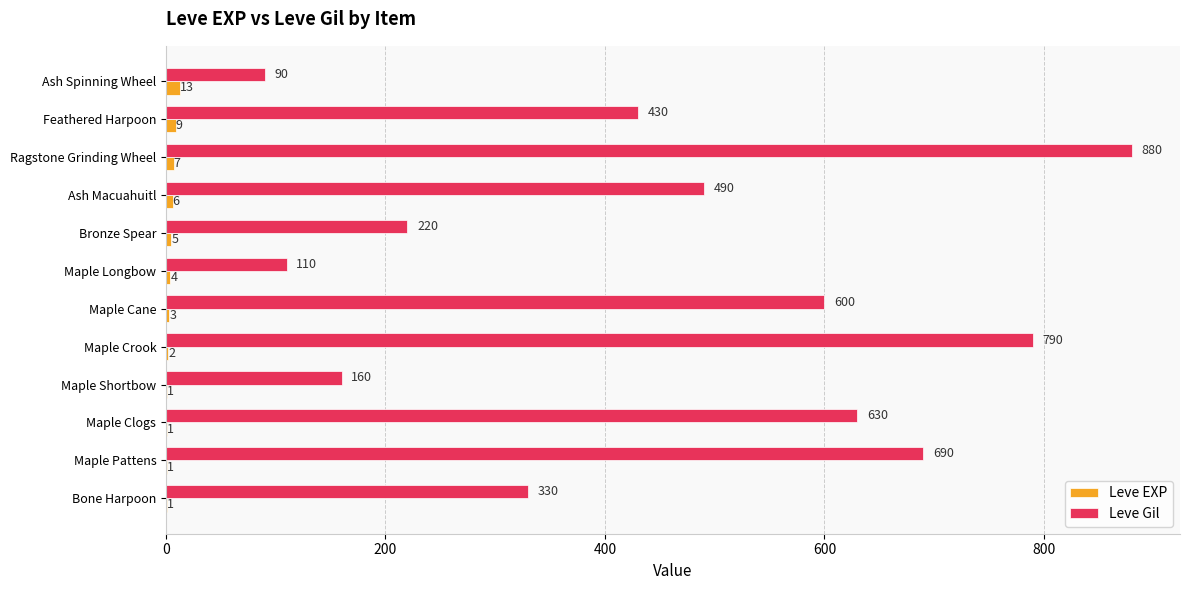

At which category is the sum across all series the highest?

Ragstone Grinding Wheel